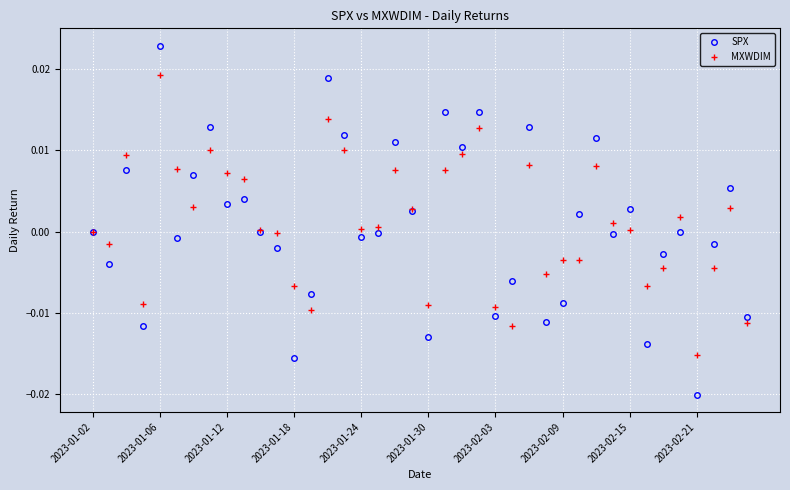

Which series has the largest range (max minus min)?

SPX